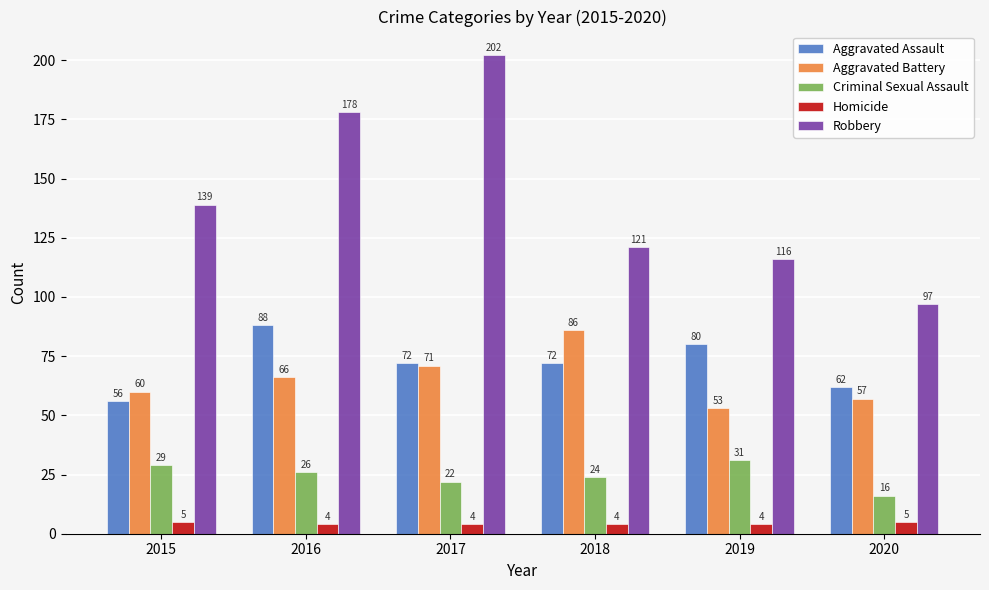

Reading left to right, extract all data points from this chart.

Aggravated Assault: 56	88	72	72	80	62
Aggravated Battery: 60	66	71	86	53	57
Criminal Sexual Assault: 29	26	22	24	31	16
Homicide: 5	4	4	4	4	5
Robbery: 139	178	202	121	116	97